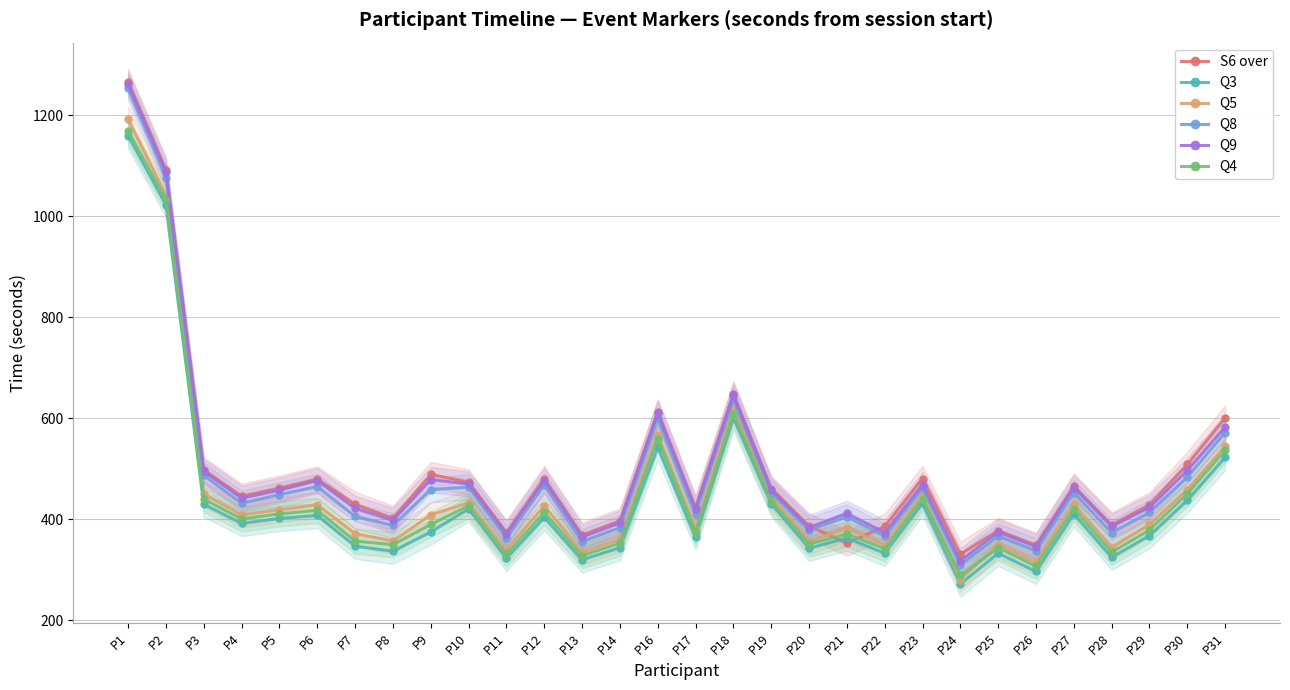

What is the difference between the second highest and minimum values in the Q3 series?

751